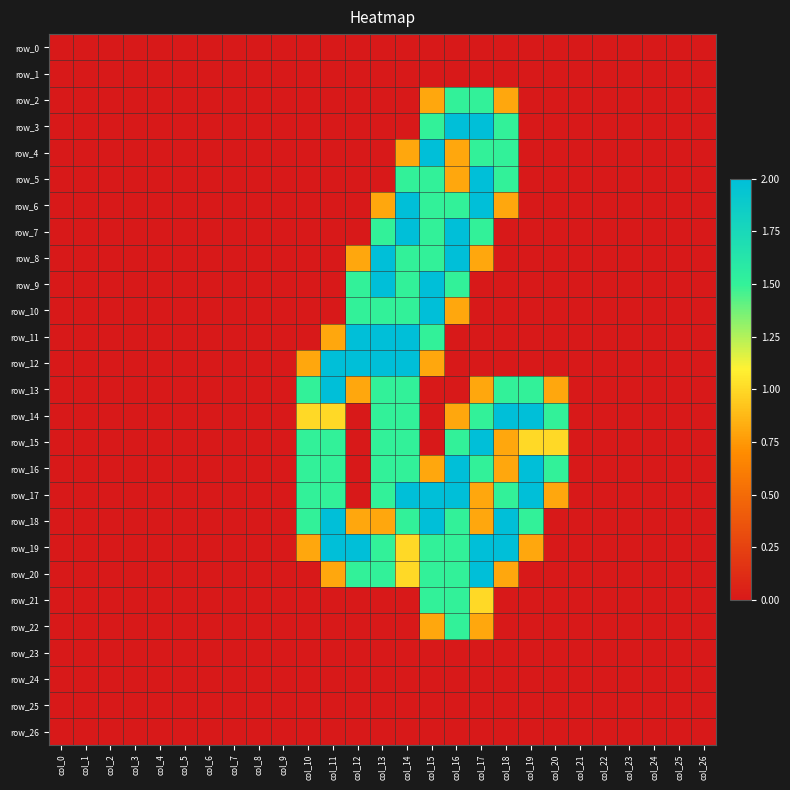

Is it true that row_11 equals -1.0 at col_5?

False